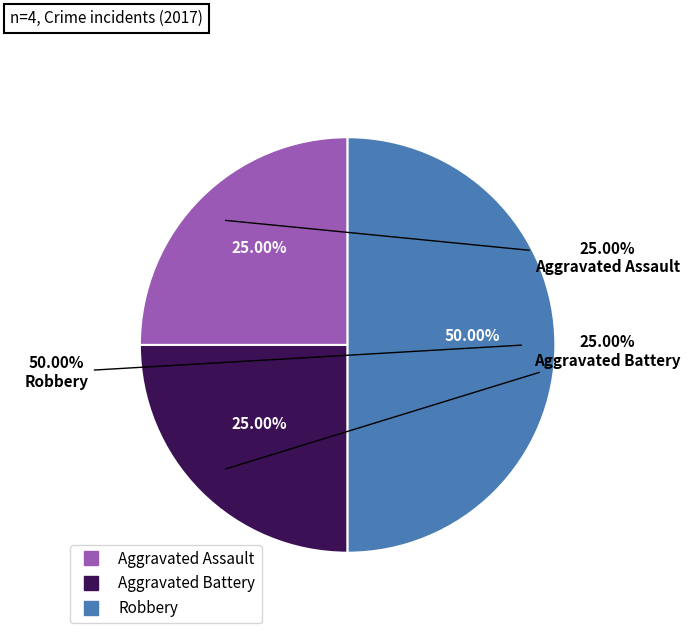

The Aggravated Assault slice represents 39% of the pie. True or false?

False